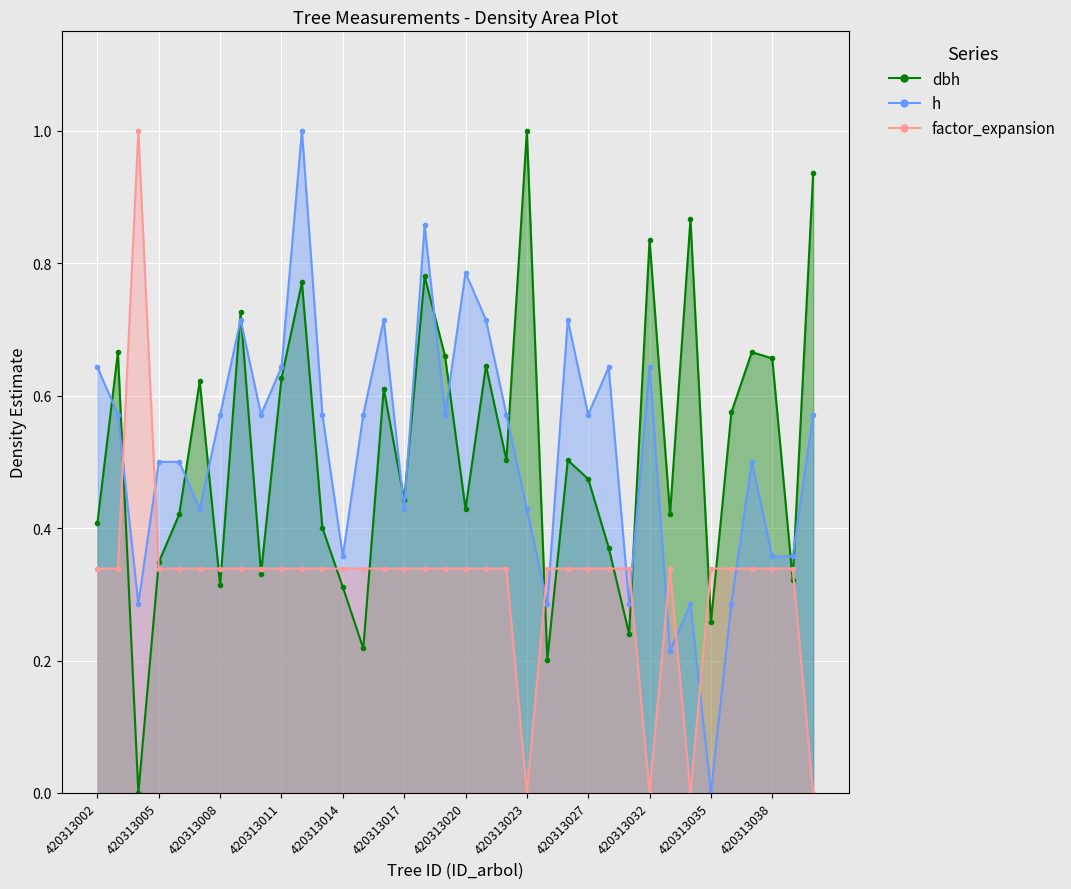

What is the difference between the maximum and second lowest values in the dbh series?

0.8